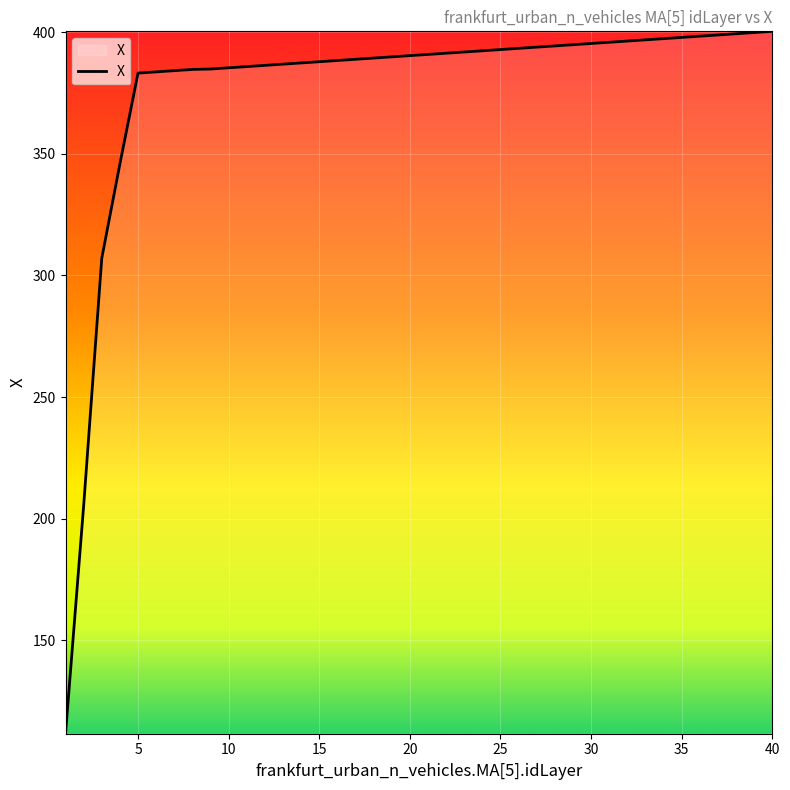

What is the difference between the second highest and minimum values?

288.4